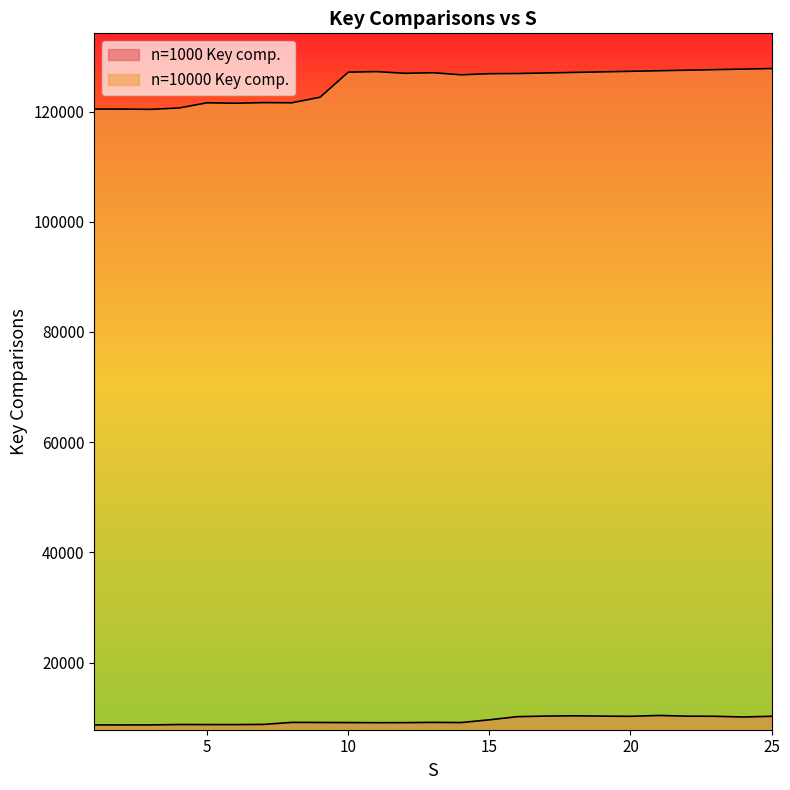

What is the value of the n=10000 Key comp. point at the 21st from the left?

127400